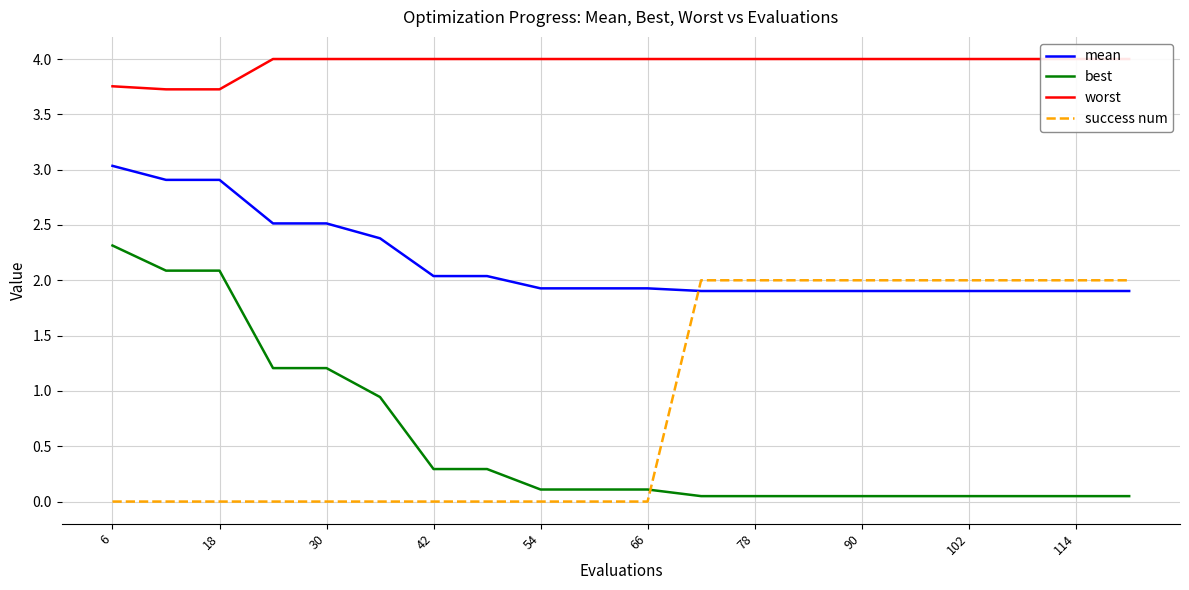

Rank the series at 18 from highest to lowest value.

worst, mean, best, success num